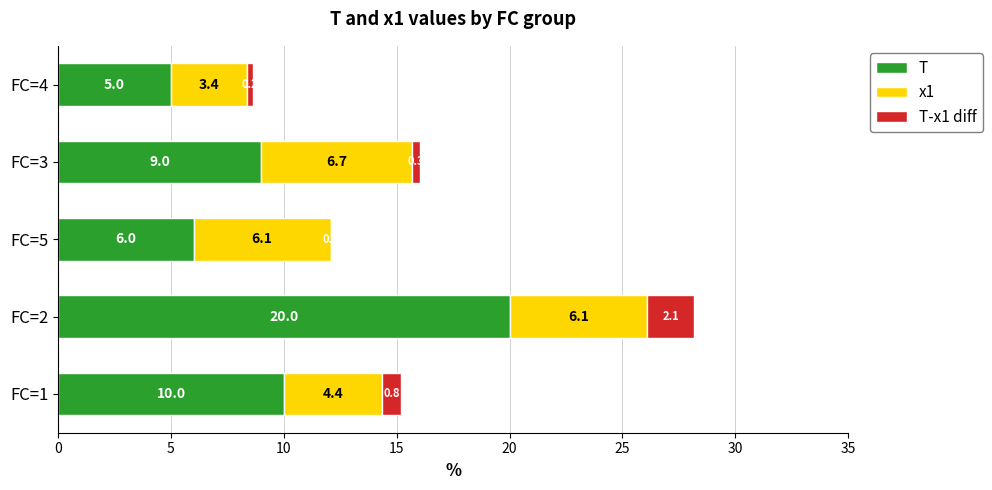

Count the number of categories in the chart.

5